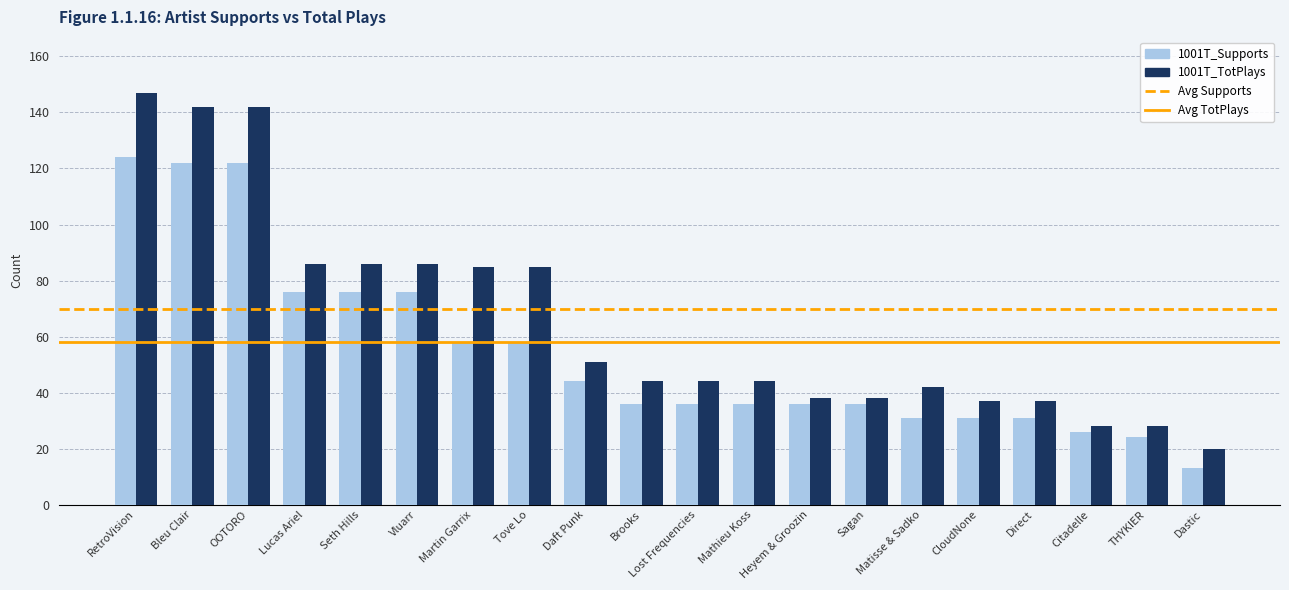

What is the value of the 1001T_Supports bar at the 18th from the left?

26